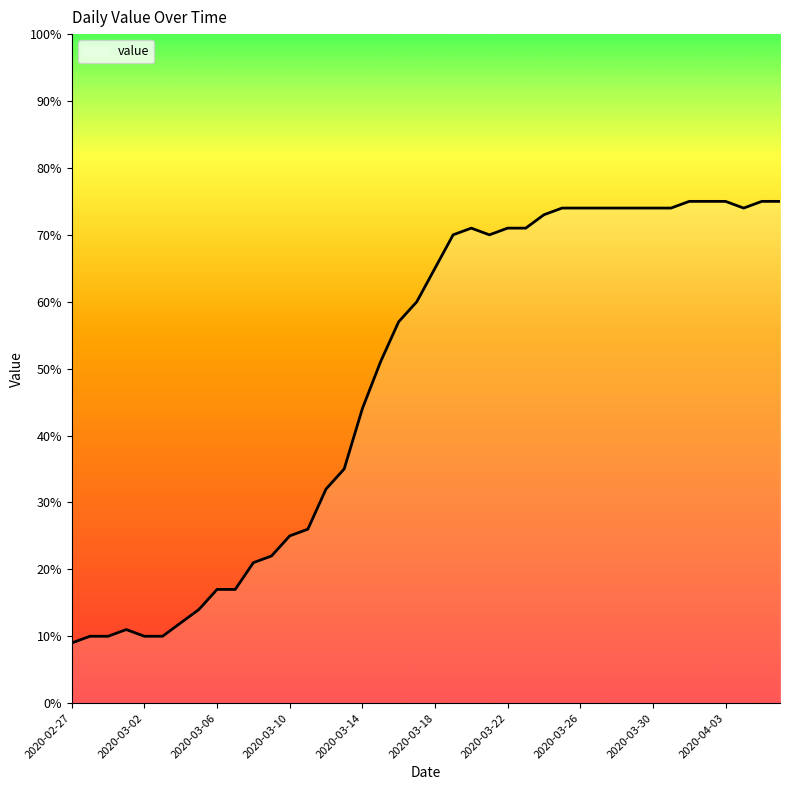

What is the difference between the maximum and minimum values?

66